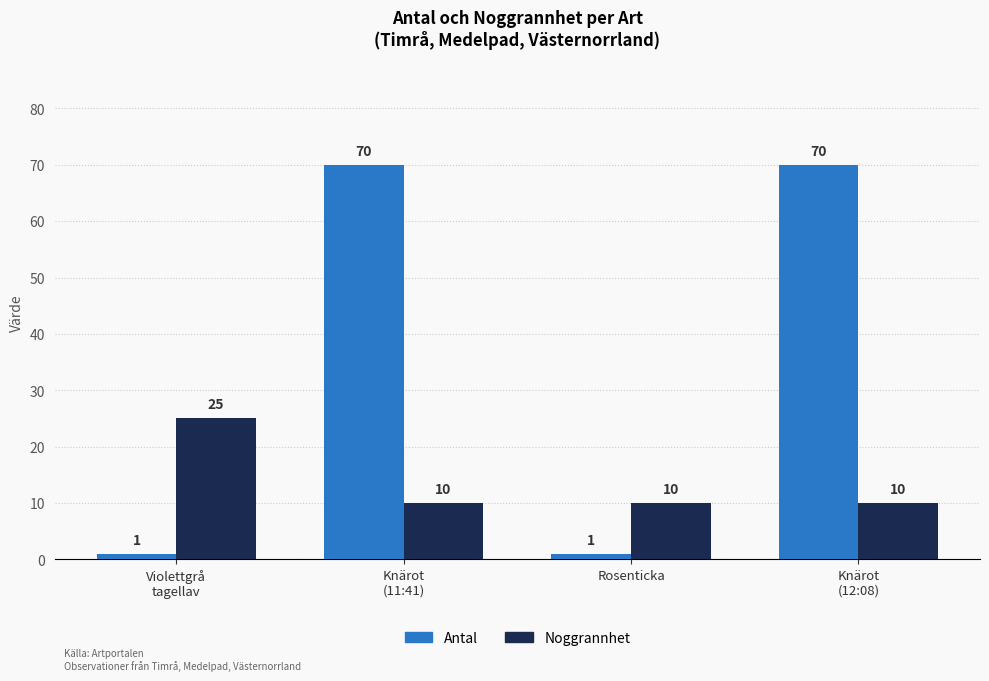

What is the label of the 2nd bar from the right?

Rosenticka